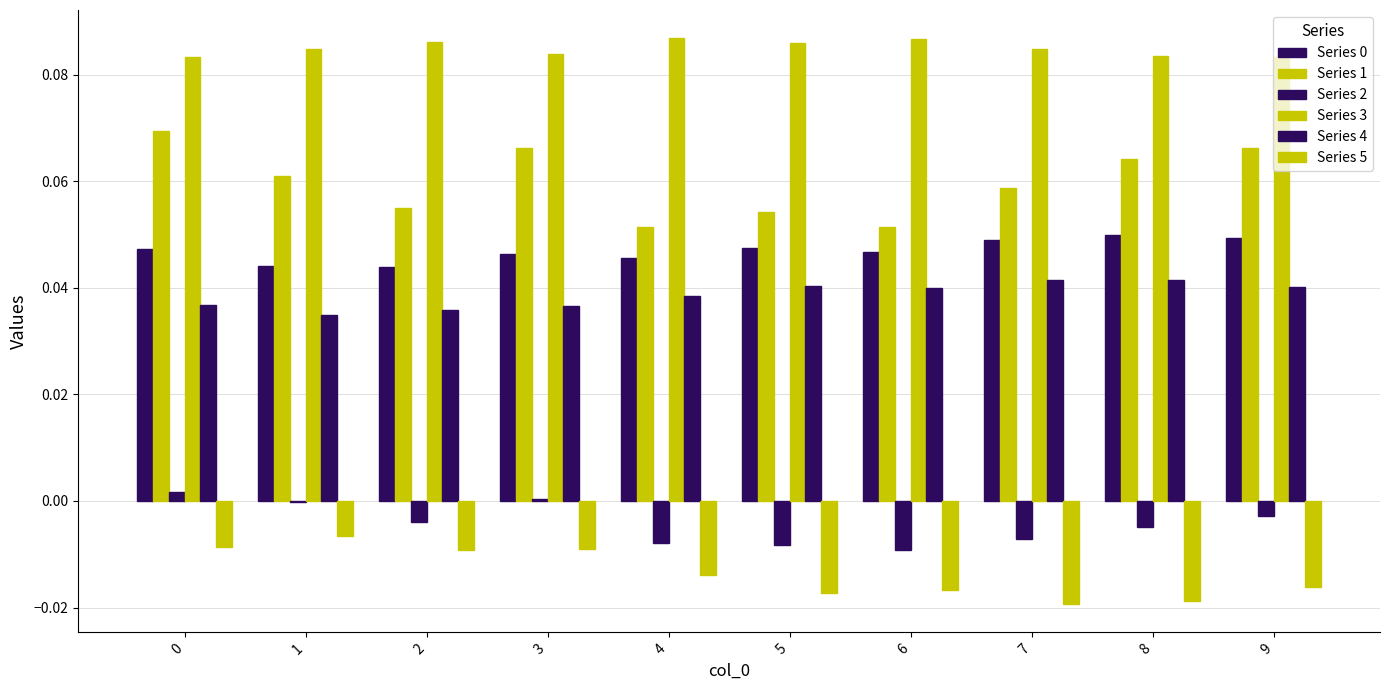

Reading left to right, list all the values displayed in this chart.

Series 0: 0.0	0.0	0.0	0.0	0.0	0.0	0.0	0.0	0.0	0.0
Series 1: 0.1	0.1	0.1	0.1	0.1	0.1	0.1	0.1	0.1	0.1
Series 2: 0.0	-0.0	-0.0	0.0	-0.0	-0.0	-0.0	-0.0	-0.0	-0.0
Series 3: 0.1	0.1	0.1	0.1	0.1	0.1	0.1	0.1	0.1	0.1
Series 4: 0.0	0.0	0.0	0.0	0.0	0.0	0.0	0.0	0.0	0.0
Series 5: -0.0	-0.0	-0.0	-0.0	-0.0	-0.0	-0.0	-0.0	-0.0	-0.0